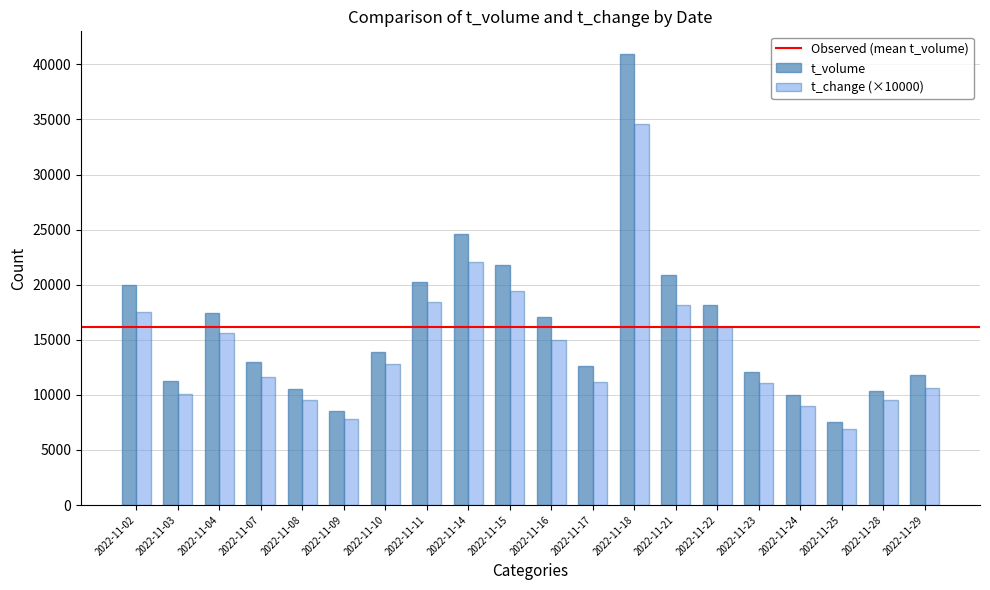

Rank the series by their average value, from highest to lowest.

t_volume, t_change (×10000)